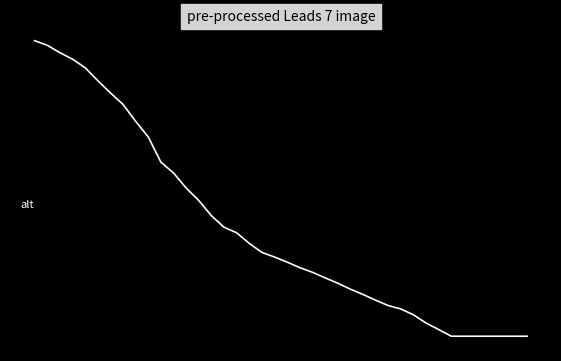

Does the chart have visible grid lines?

No